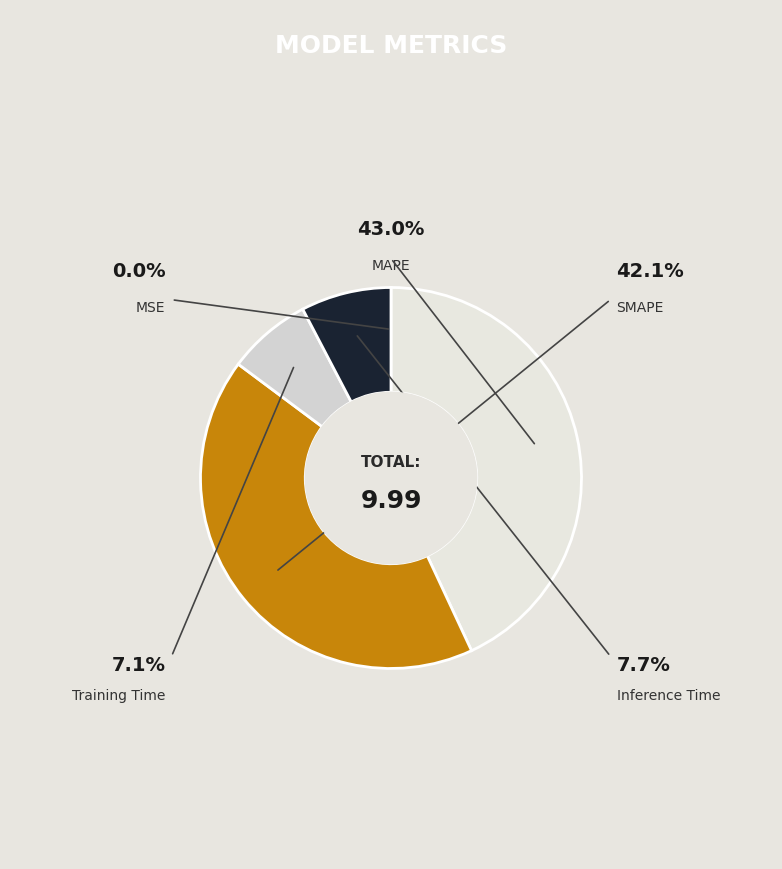

Is Training Time the majority of the pie?

No